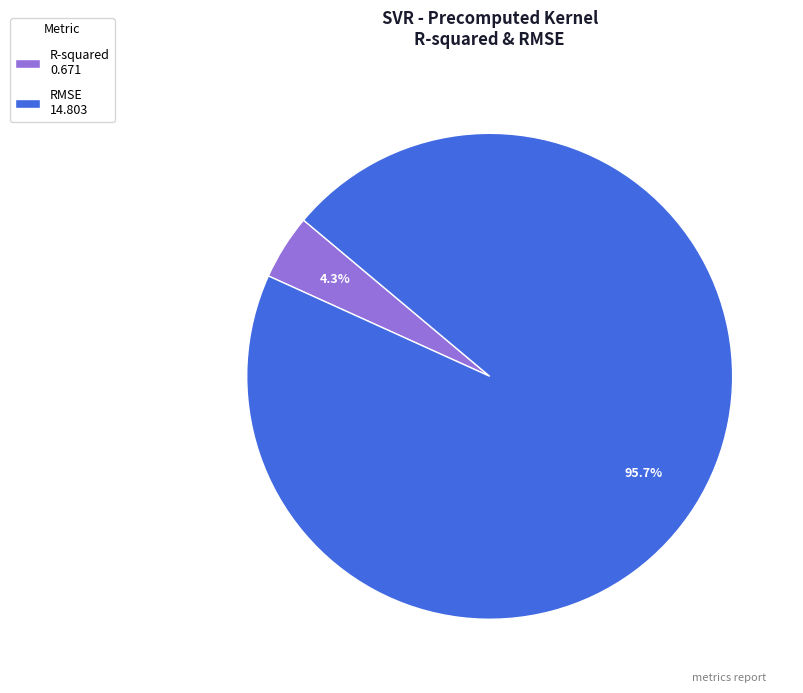

Rank the categories by value from lowest to highest.

R-squared, RMSE